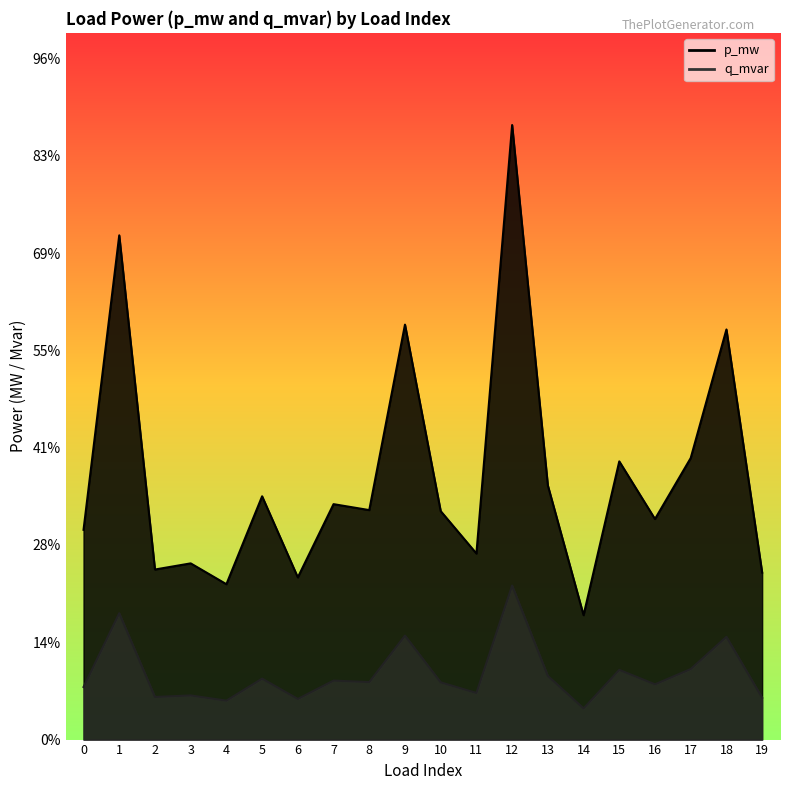

Rank the categories by p_mw value from lowest to highest.

14, 4, 6, 19, 2, 3, 11, 0, 16, 10, 8, 7, 5, 13, 15, 17, 18, 9, 1, 12